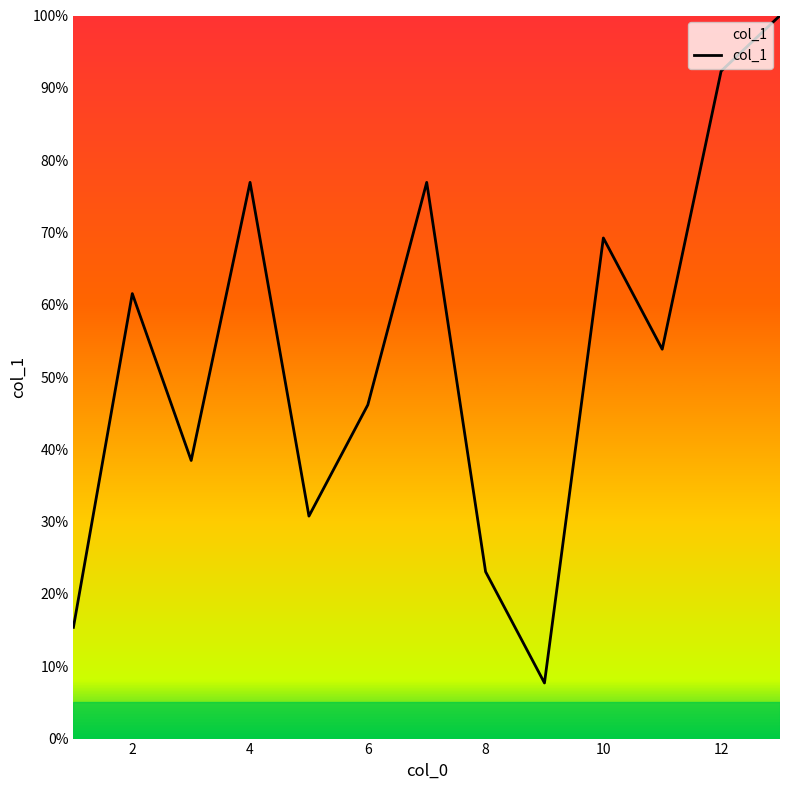

What is the difference between the maximum and minimum values?

92.3